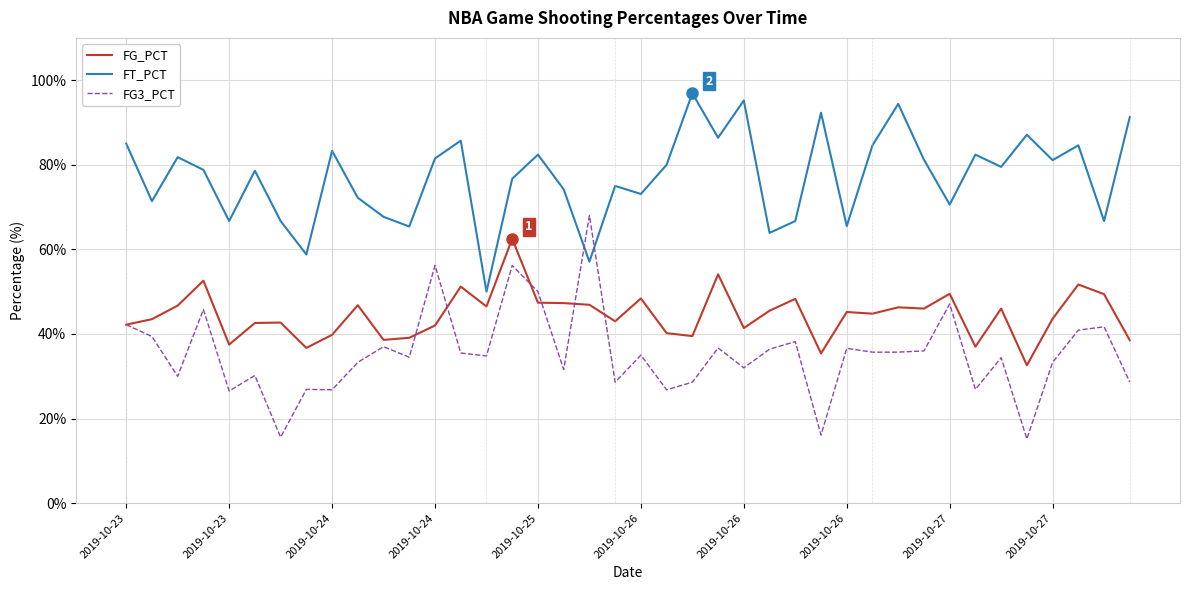

True or false: FG_PCT and FT_PCT cross at least once.

False